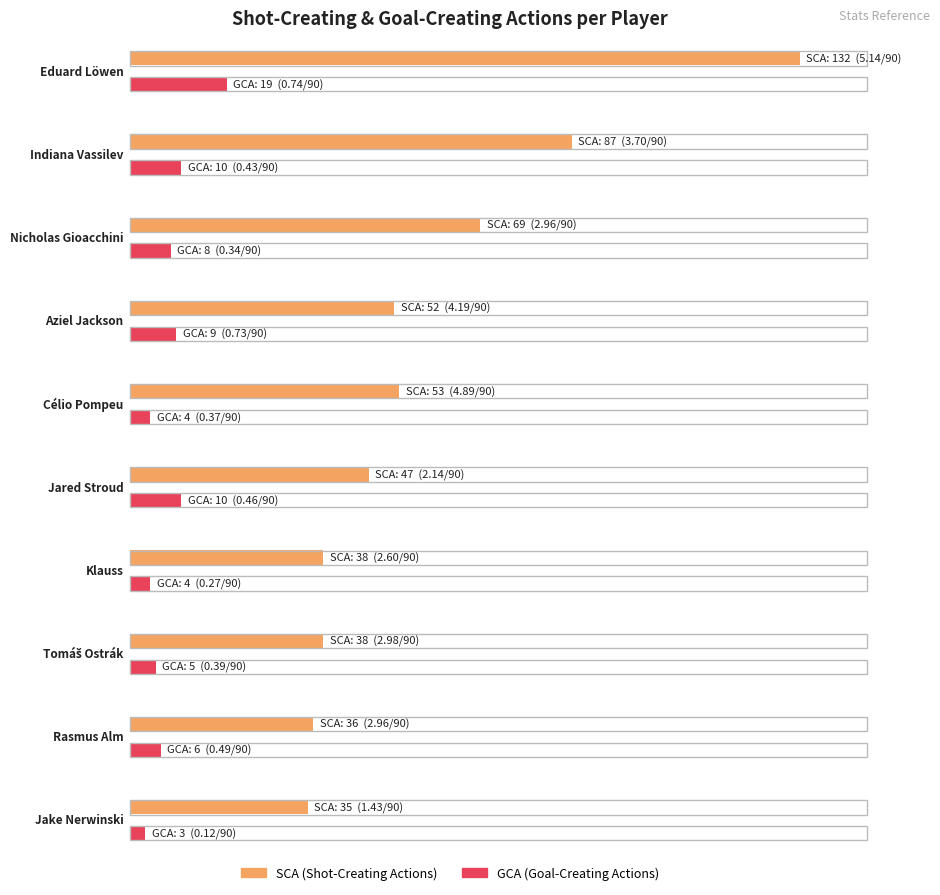

What is the value of the SCA bar at the 2nd from the left?

87